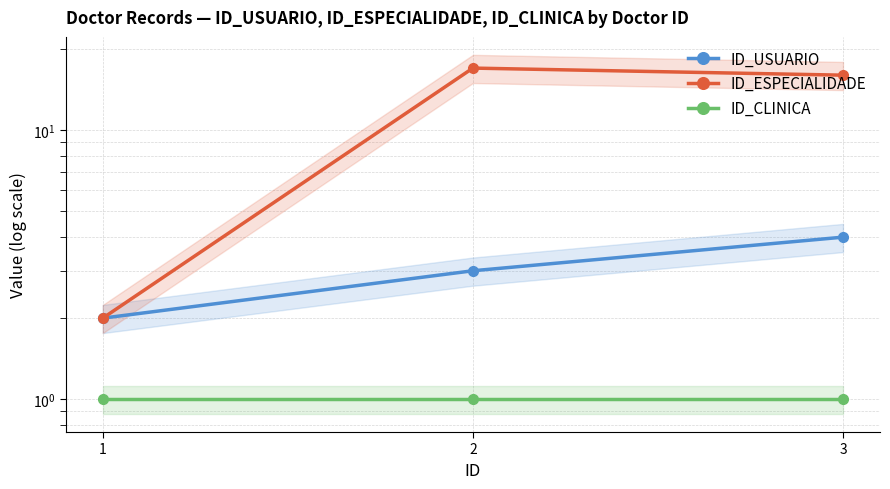

Which series has the largest total across all categories?

ID_ESPECIALIDADE